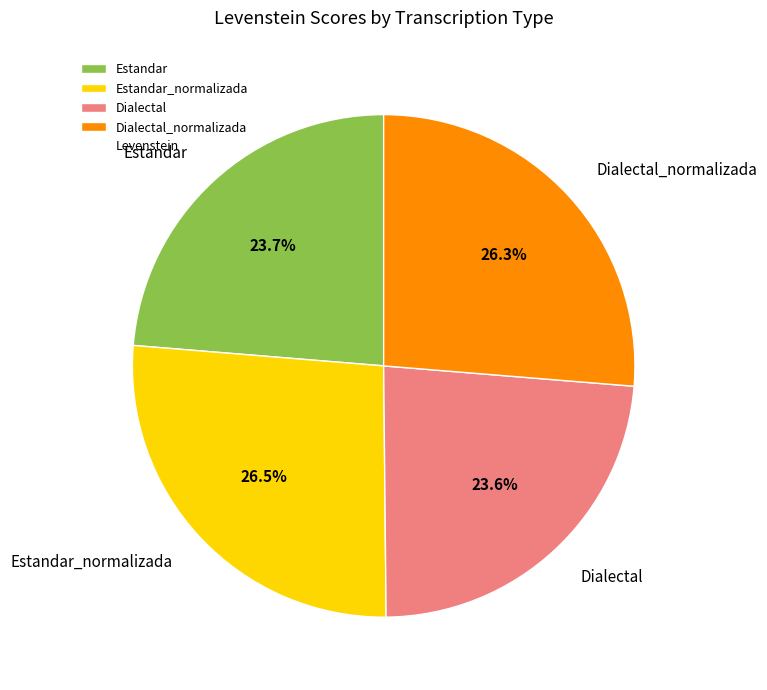

To the nearest percent, what is the average slice percentage?

25%